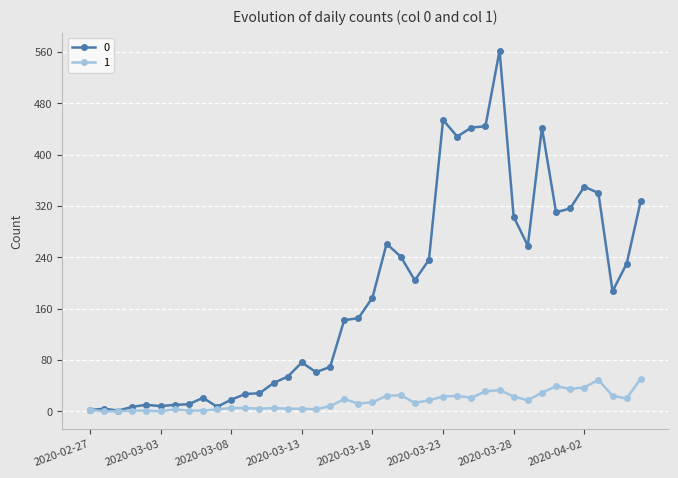

List the series in order of their peak value, highest first.

0, 1